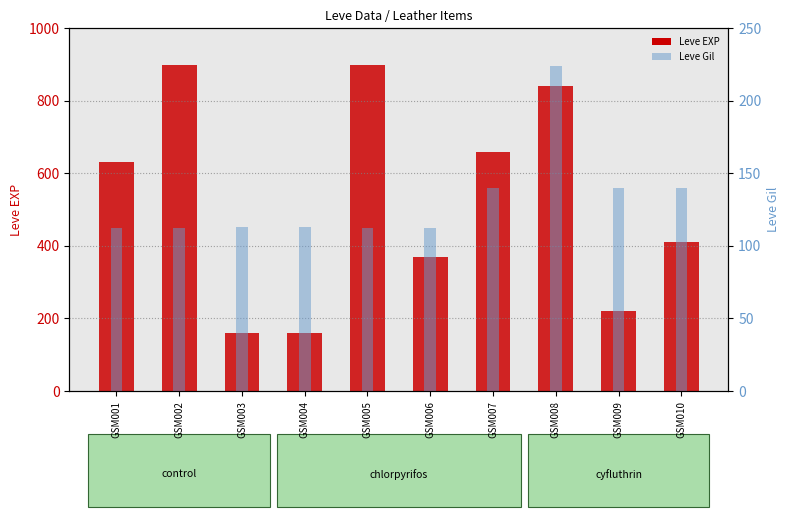

True or false: Leve Gil has a value of 24 at GSM001.

False